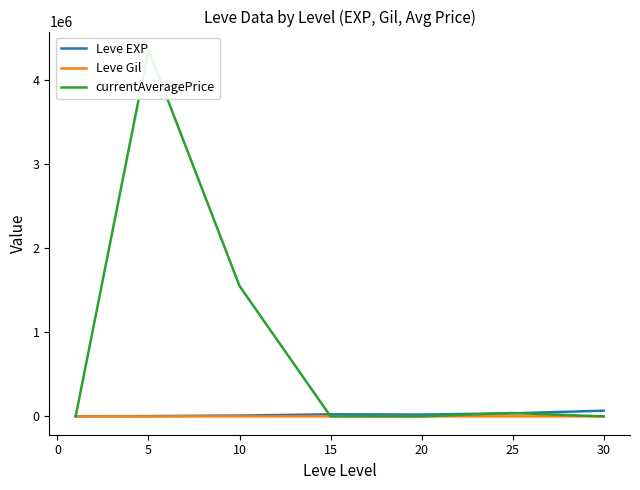

Reading right to left, what are all the values shown in this chart?

Leve EXP: 67730	36390	21600	24790	9990	3600	630
Leve Gil: 463	485	290	529	168	139	113
currentAveragePrice: 0	40290	0	455	1550316	4357300	176